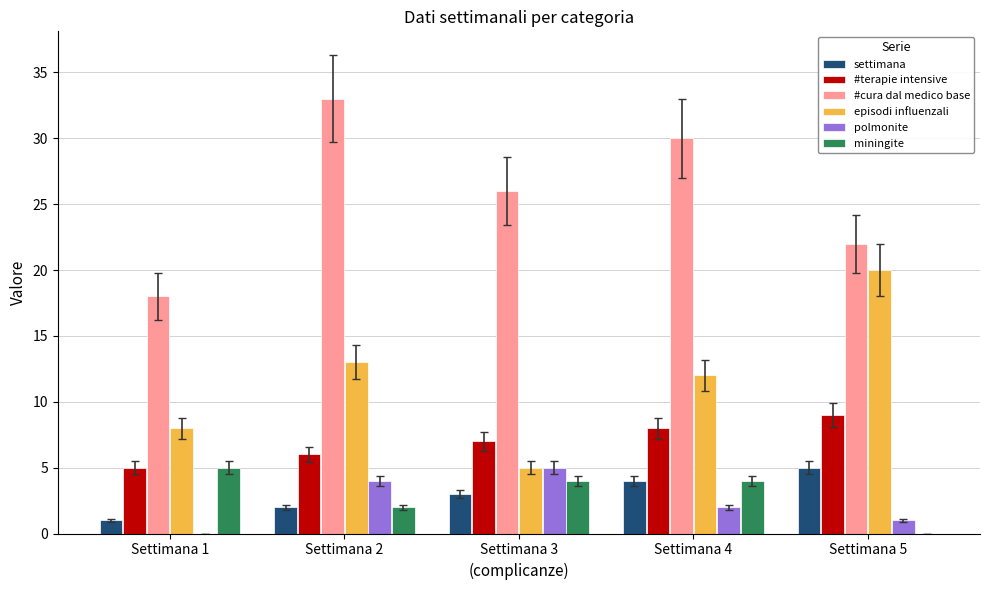

Is the value of episodi influenzali at Settimana 3 greater than the value of miningite at Settimana 3?

Yes